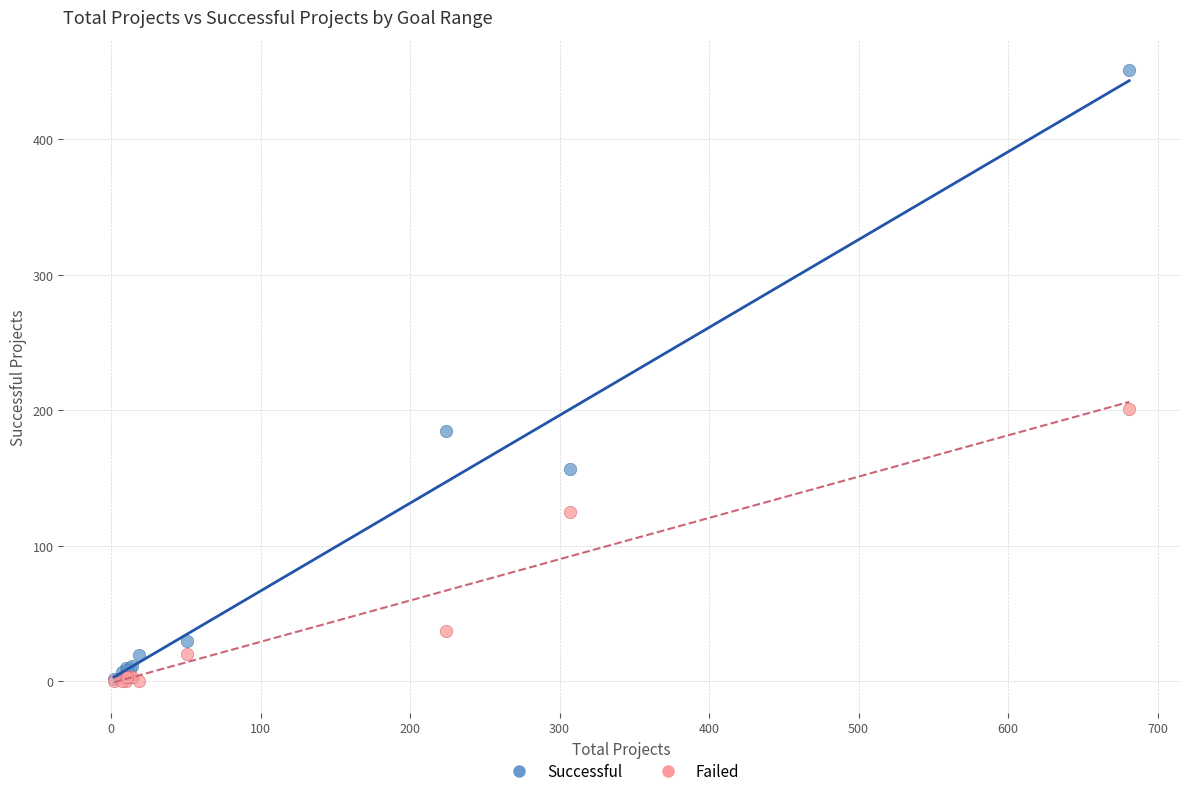

Which series has the widest spread of Y values?

Successful